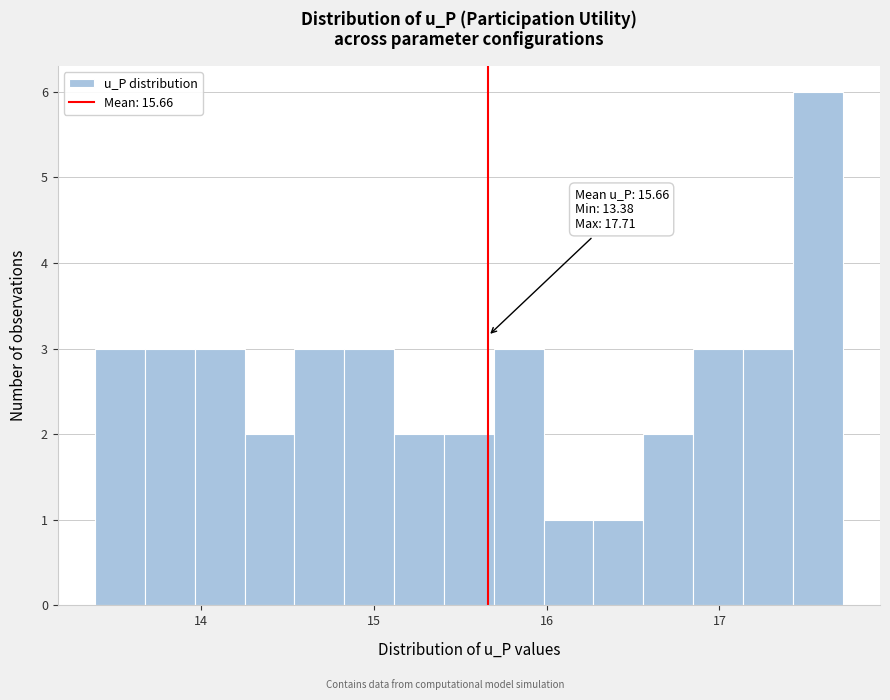

Read against the x-axis, roughly where is the centre of the tallest bar?

17.6